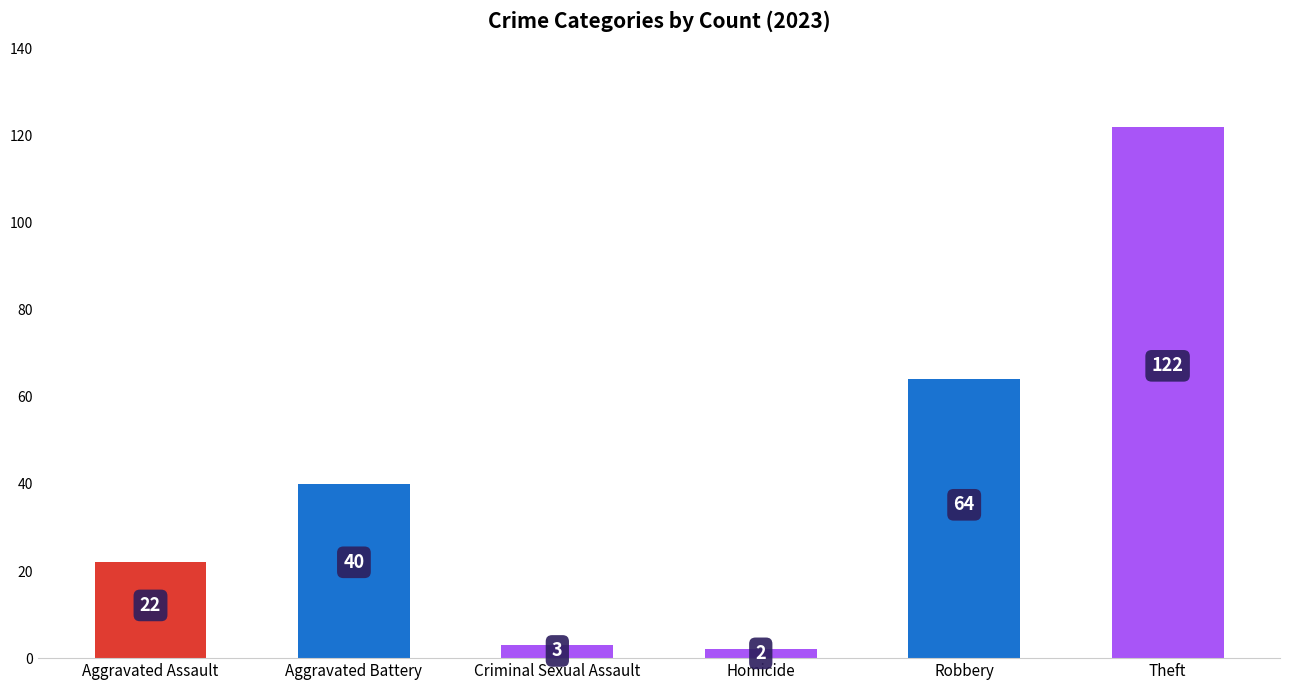

Which category has the highest value across all series?

Theft